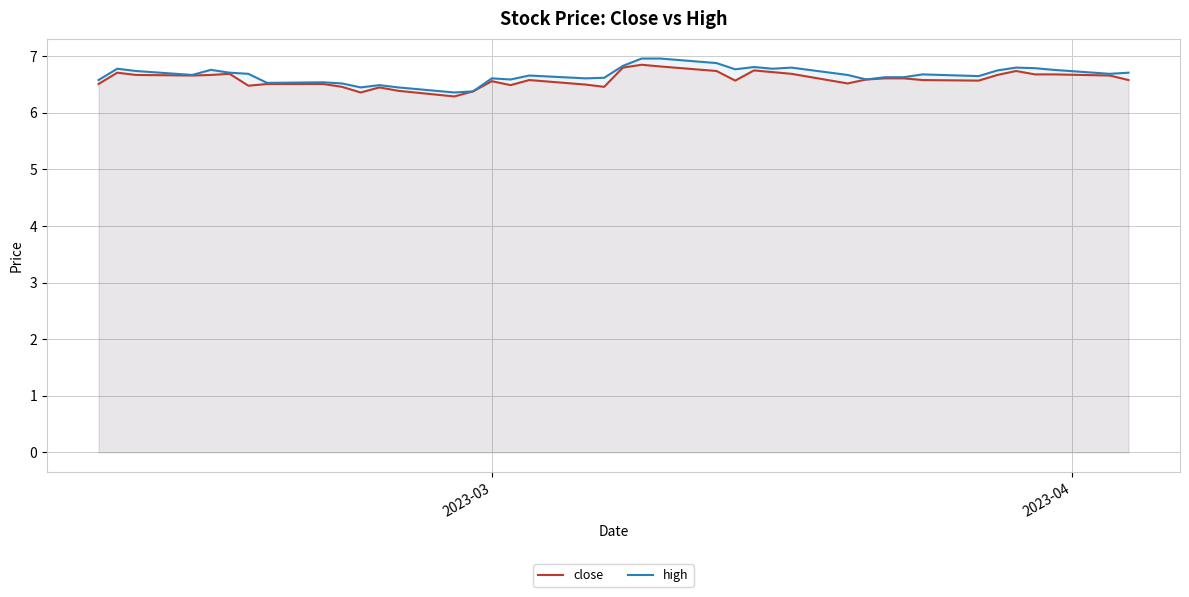

What is the lowest value of the close series?

6.3